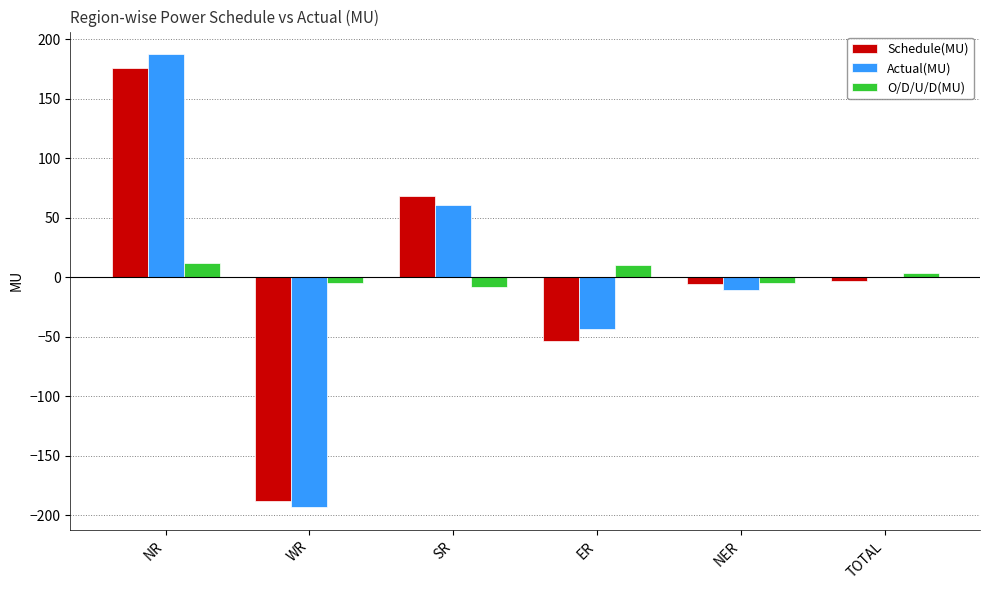

The Actual(MU) series shows -43.3 at ER. True or false?

True